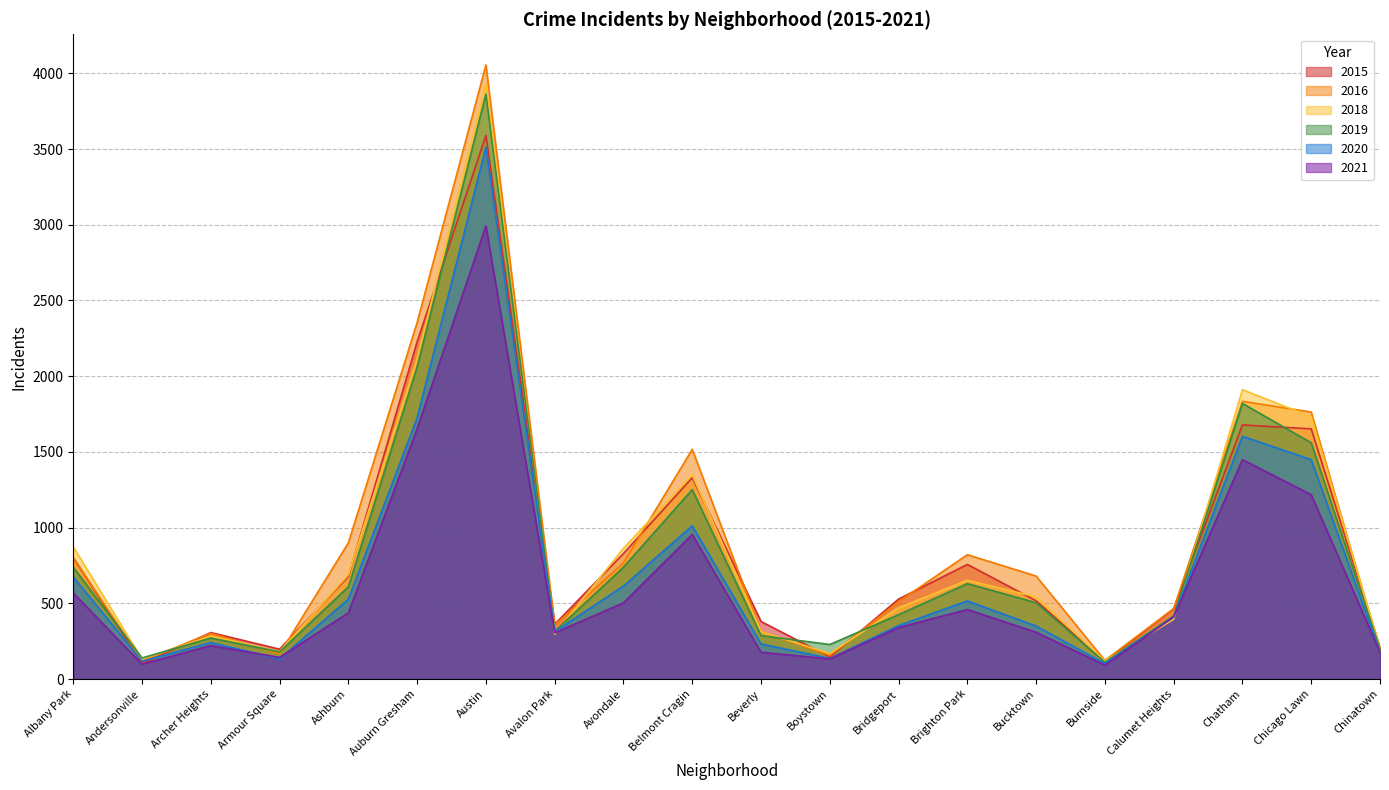

Which series has the widest spread of values?

2016